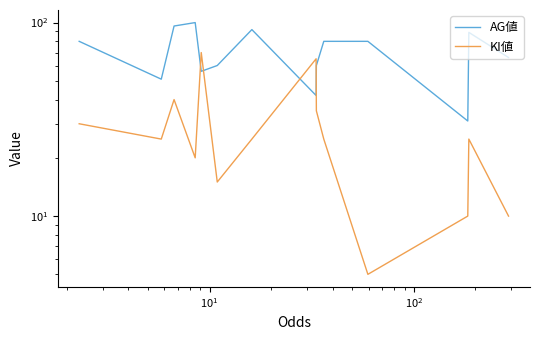

How many interior local valleys does the KI値 series have?

4